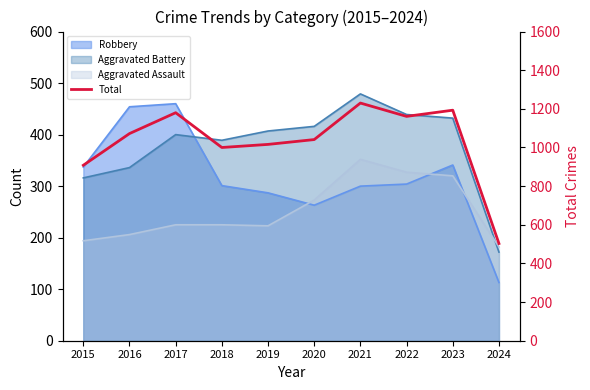

Approximately how many times larger is the value at 2020 compared to 2015?

1.1